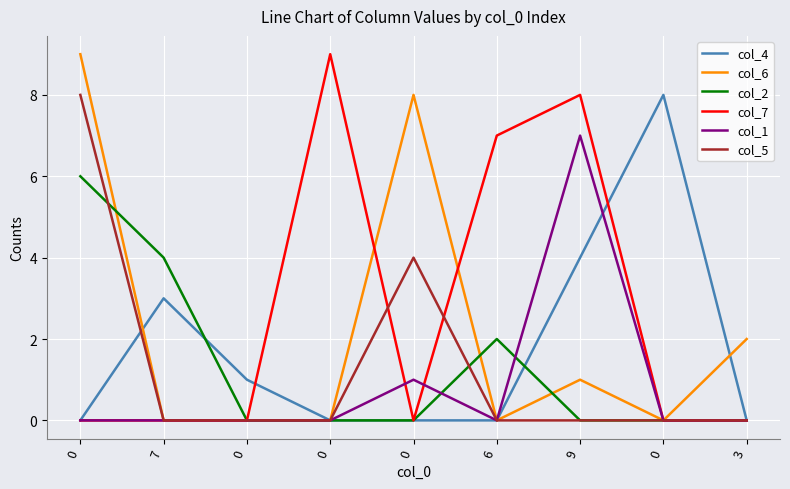

Reading left to right, transcribe all the data shown in this chart.

col_4: 0=0	7=3	0=1	0=0	0=0	6=0	9=4	0=8	3=0
col_6: 0=9	7=0	0=0	0=0	0=8	6=0	9=1	0=0	3=2
col_2: 0=6	7=4	0=0	0=0	0=0	6=2	9=0	0=0	3=0
col_7: 0=0	7=0	0=0	0=9	0=0	6=7	9=8	0=0	3=0
col_1: 0=0	7=0	0=0	0=0	0=1	6=0	9=7	0=0	3=0
col_5: 0=8	7=0	0=0	0=0	0=4	6=0	9=0	0=0	3=0